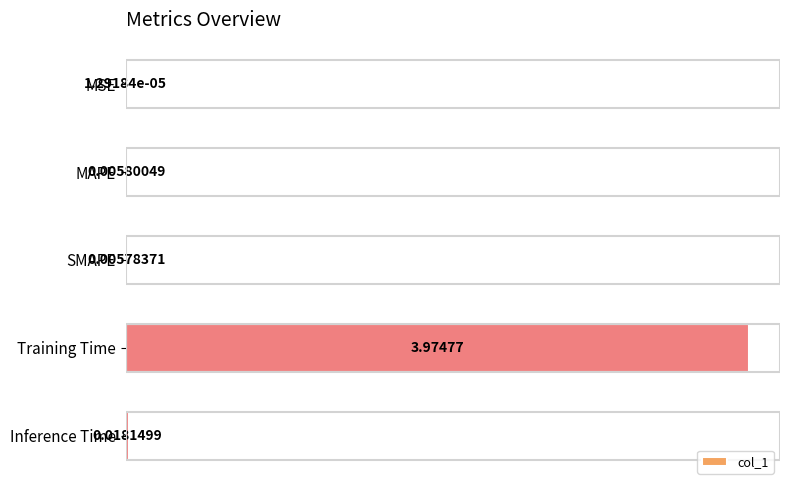

At which category does the chart reach its peak across all series?

Training Time